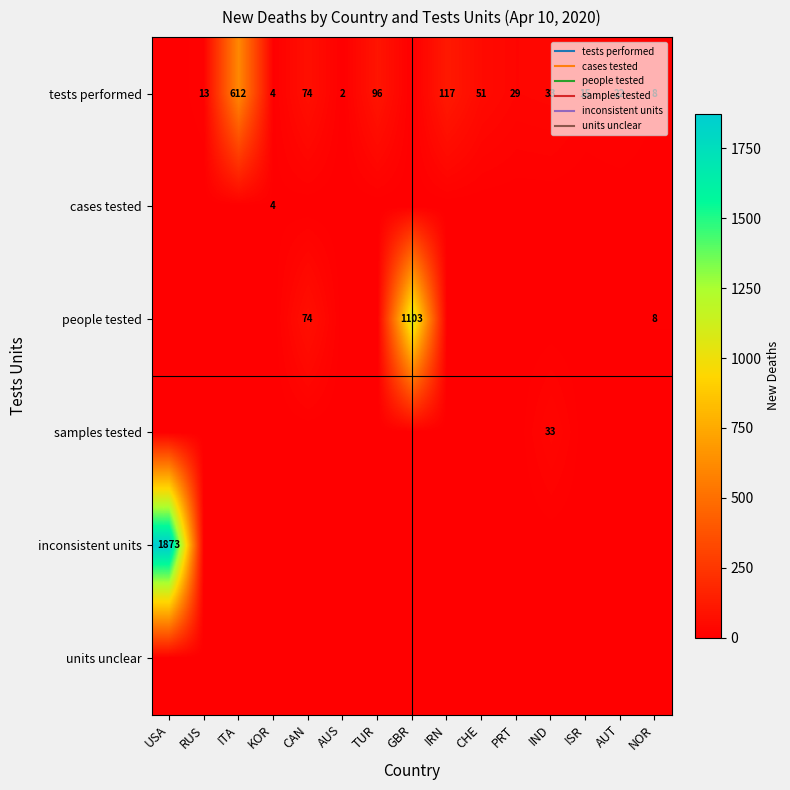

How many categories are shown in the chart?

15